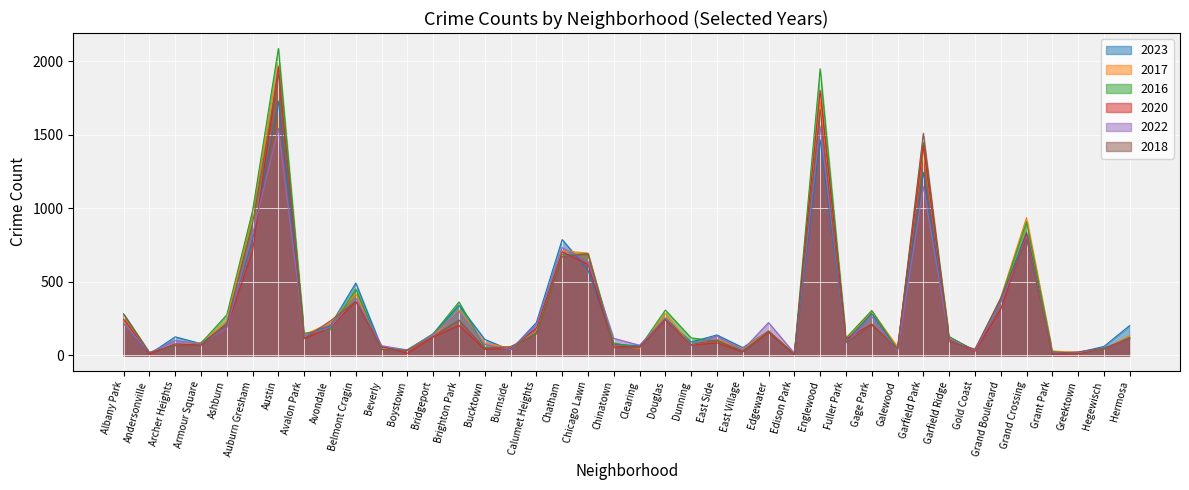

How many lines are shown in the chart?

6